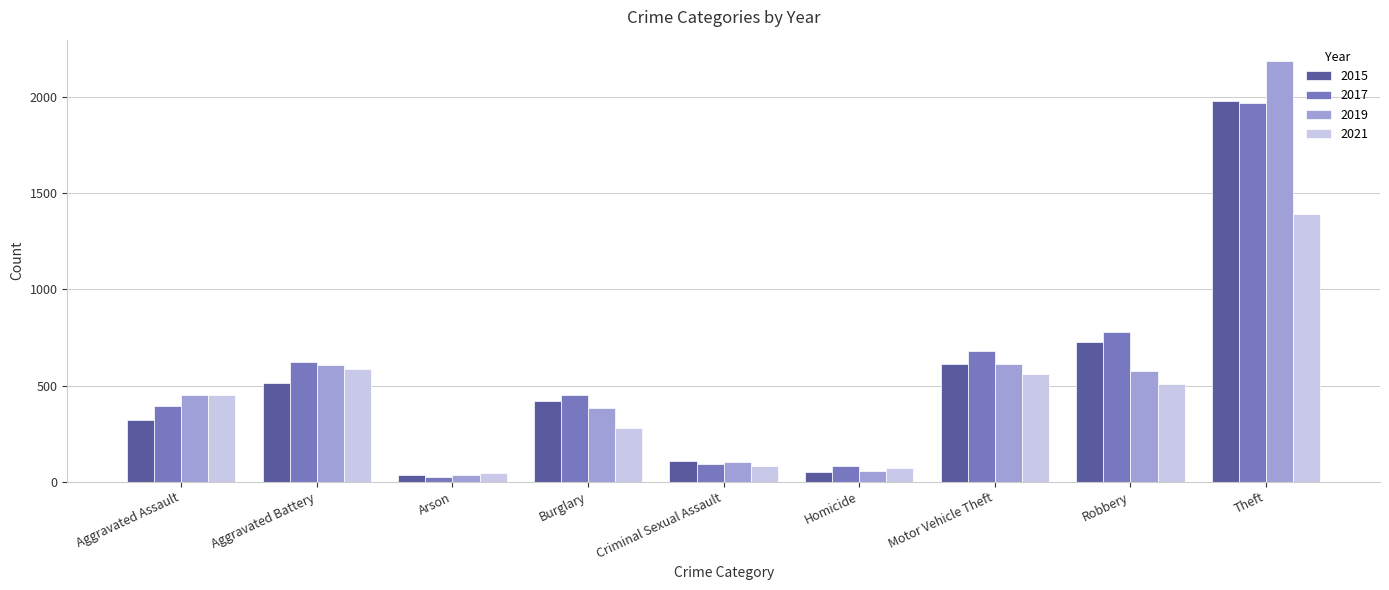

How many data points in 2019 are less than 452?

4